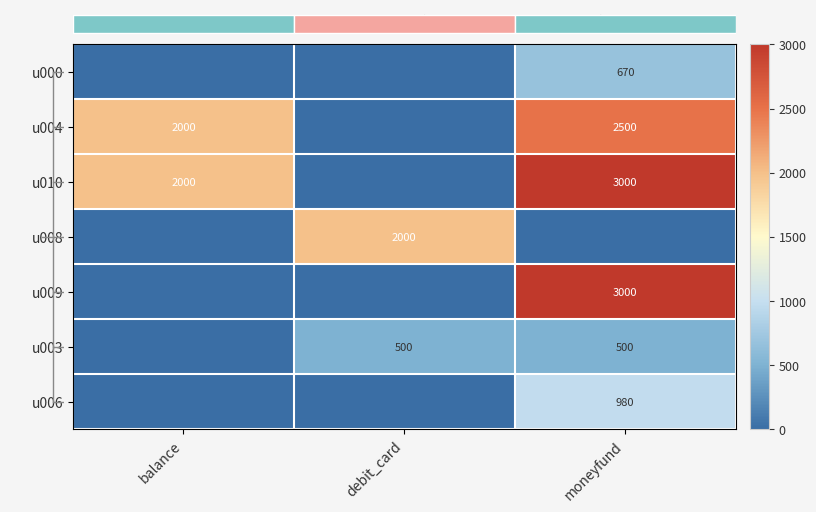

Is it true that u003 equals 324 at moneyfund?

False